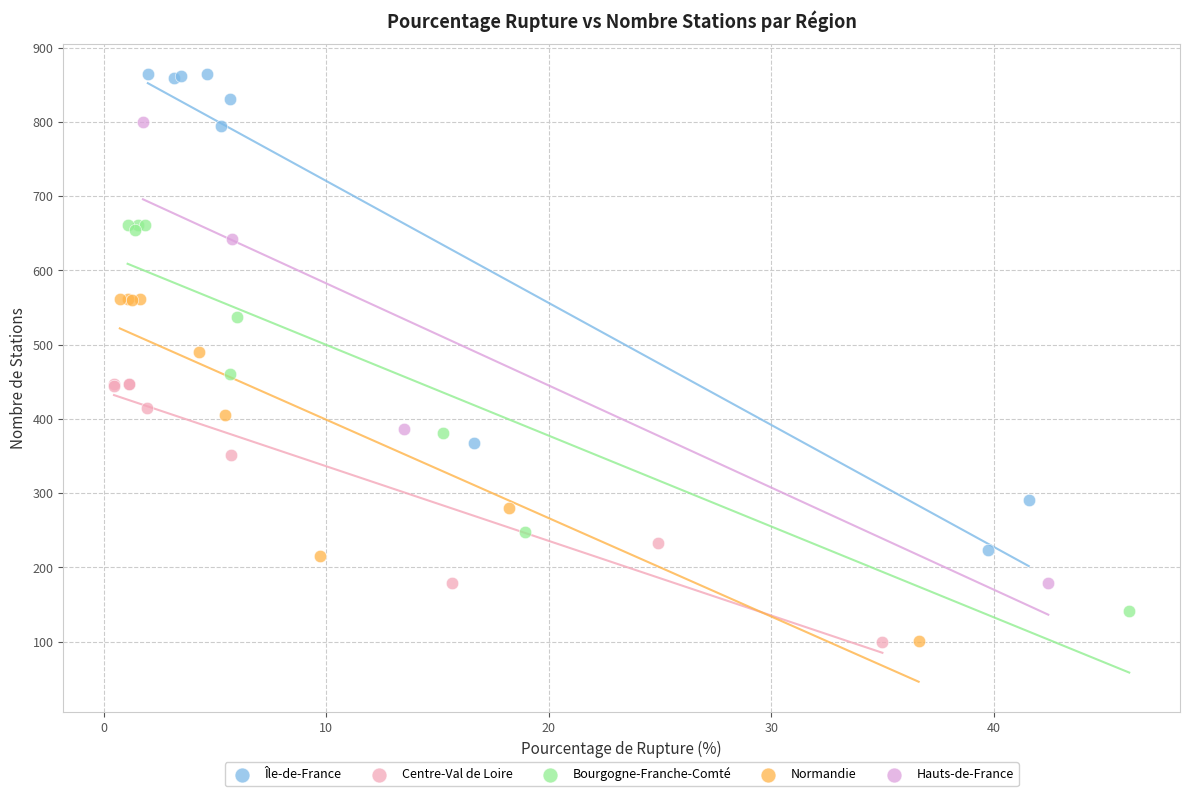

Which series reaches the maximum Y coordinate?

Île-de-France